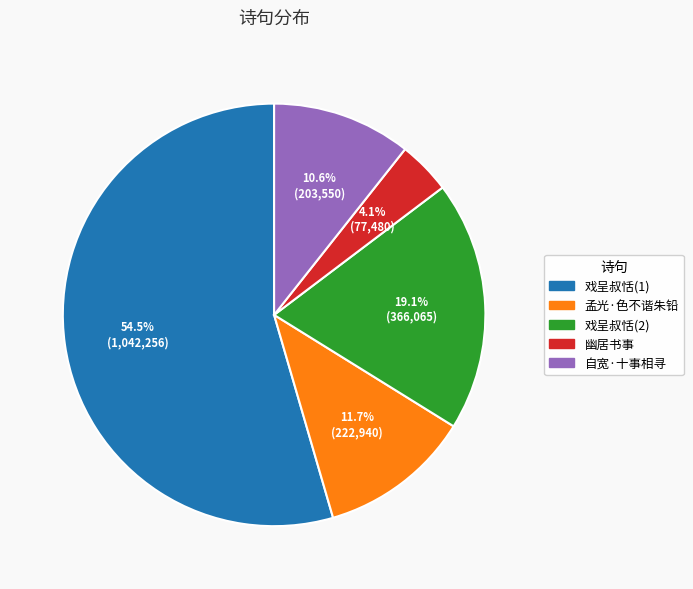

Is there a majority slice in this chart?

Yes